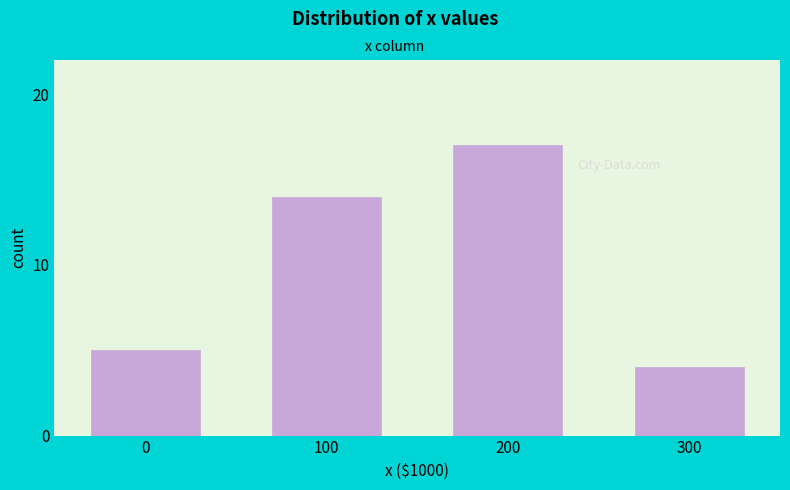

Reading right to left, list all the values displayed in this chart.

300=4	200=17	100=14	0=5